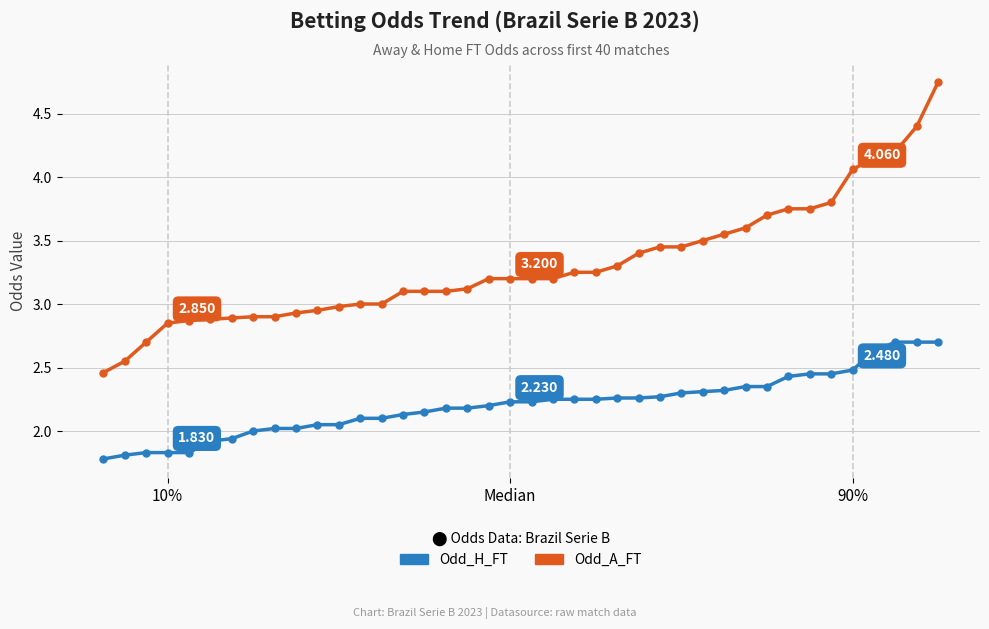

What are all the series names shown in the legend?

Odd_H_FT, Odd_A_FT